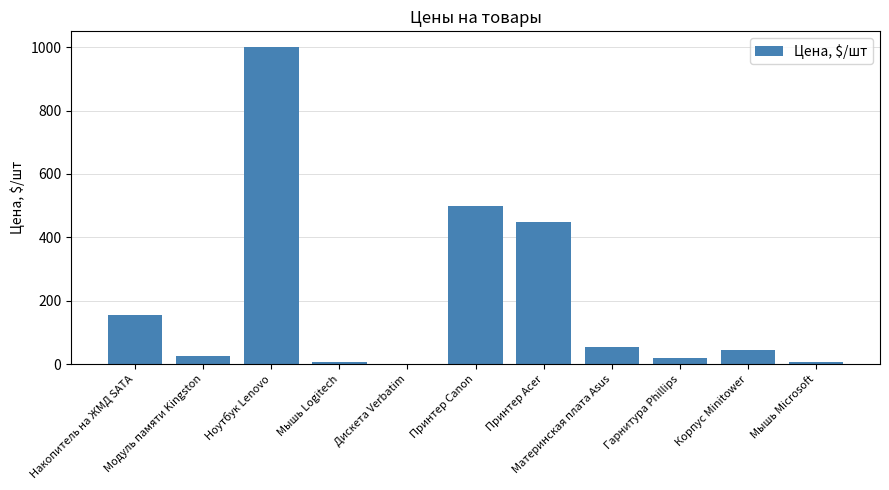

What is the maximum value shown in the chart?

1000.0